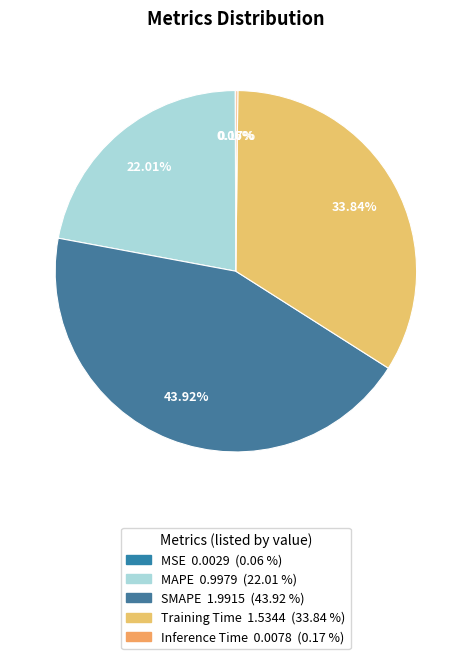

What is the largest slice in the pie chart?

SMAPE